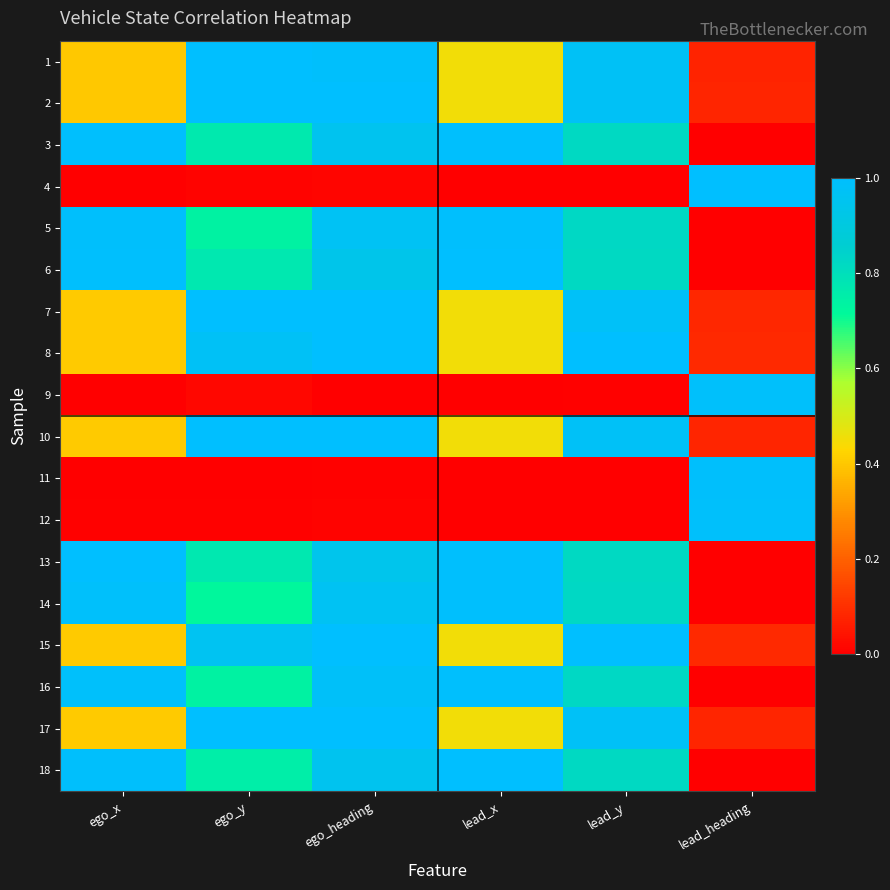

Reading left to right, extract all data points from this chart.

1: ego_x=0.4	ego_y=1.0	ego_heading=1.0	lead_x=0.5	lead_y=1.0	lead_heading=0.1
2: ego_x=0.4	ego_y=1.0	ego_heading=1.0	lead_x=0.5	lead_y=1.0	lead_heading=0.1
3: ego_x=1.0	ego_y=0.8	ego_heading=1.0	lead_x=1.0	lead_y=0.8	lead_heading=0.0
4: ego_x=0.0	ego_y=0.0	ego_heading=0.0	lead_x=0.0	lead_y=0.0	lead_heading=1.0
5: ego_x=1.0	ego_y=0.7	ego_heading=1.0	lead_x=1.0	lead_y=0.8	lead_heading=0.0
6: ego_x=1.0	ego_y=0.8	ego_heading=0.9	lead_x=1.0	lead_y=0.8	lead_heading=0.0
7: ego_x=0.4	ego_y=1.0	ego_heading=1.0	lead_x=0.5	lead_y=1.0	lead_heading=0.1
8: ego_x=0.4	ego_y=1.0	ego_heading=1.0	lead_x=0.5	lead_y=1.0	lead_heading=0.1
9: ego_x=0.0	ego_y=0.0	ego_heading=0.0	lead_x=0.0	lead_y=0.0	lead_heading=1.0
10: ego_x=0.4	ego_y=1.0	ego_heading=1.0	lead_x=0.5	lead_y=1.0	lead_heading=0.1
11: ego_x=0.0	ego_y=0.0	ego_heading=0.0	lead_x=0.0	lead_y=0.0	lead_heading=1.0
12: ego_x=0.0	ego_y=0.0	ego_heading=0.0	lead_x=0.0	lead_y=0.0	lead_heading=1.0
13: ego_x=1.0	ego_y=0.8	ego_heading=0.9	lead_x=1.0	lead_y=0.8	lead_heading=0.0
14: ego_x=1.0	ego_y=0.7	ego_heading=1.0	lead_x=1.0	lead_y=0.8	lead_heading=0.0
15: ego_x=0.4	ego_y=1.0	ego_heading=1.0	lead_x=0.5	lead_y=1.0	lead_heading=0.1
16: ego_x=1.0	ego_y=0.7	ego_heading=1.0	lead_x=1.0	lead_y=0.8	lead_heading=0.0
17: ego_x=0.4	ego_y=1.0	ego_heading=1.0	lead_x=0.5	lead_y=1.0	lead_heading=0.1
18: ego_x=1.0	ego_y=0.8	ego_heading=1.0	lead_x=1.0	lead_y=0.8	lead_heading=0.0